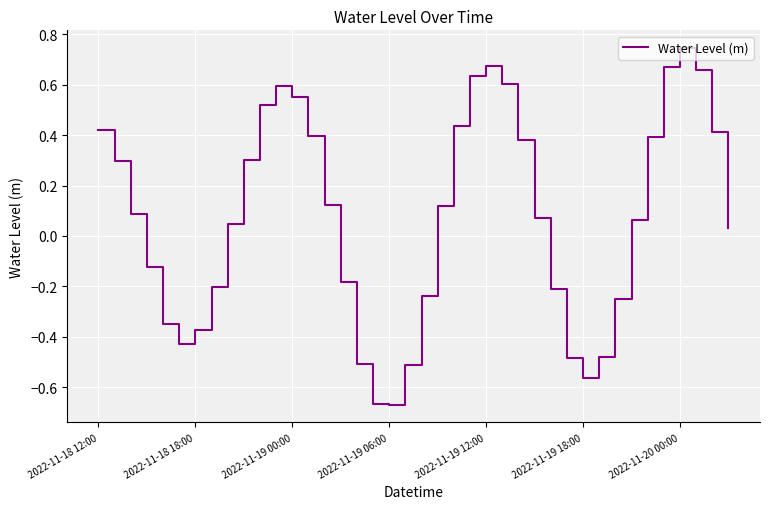

What is the difference between the maximum and minimum values?

1.4